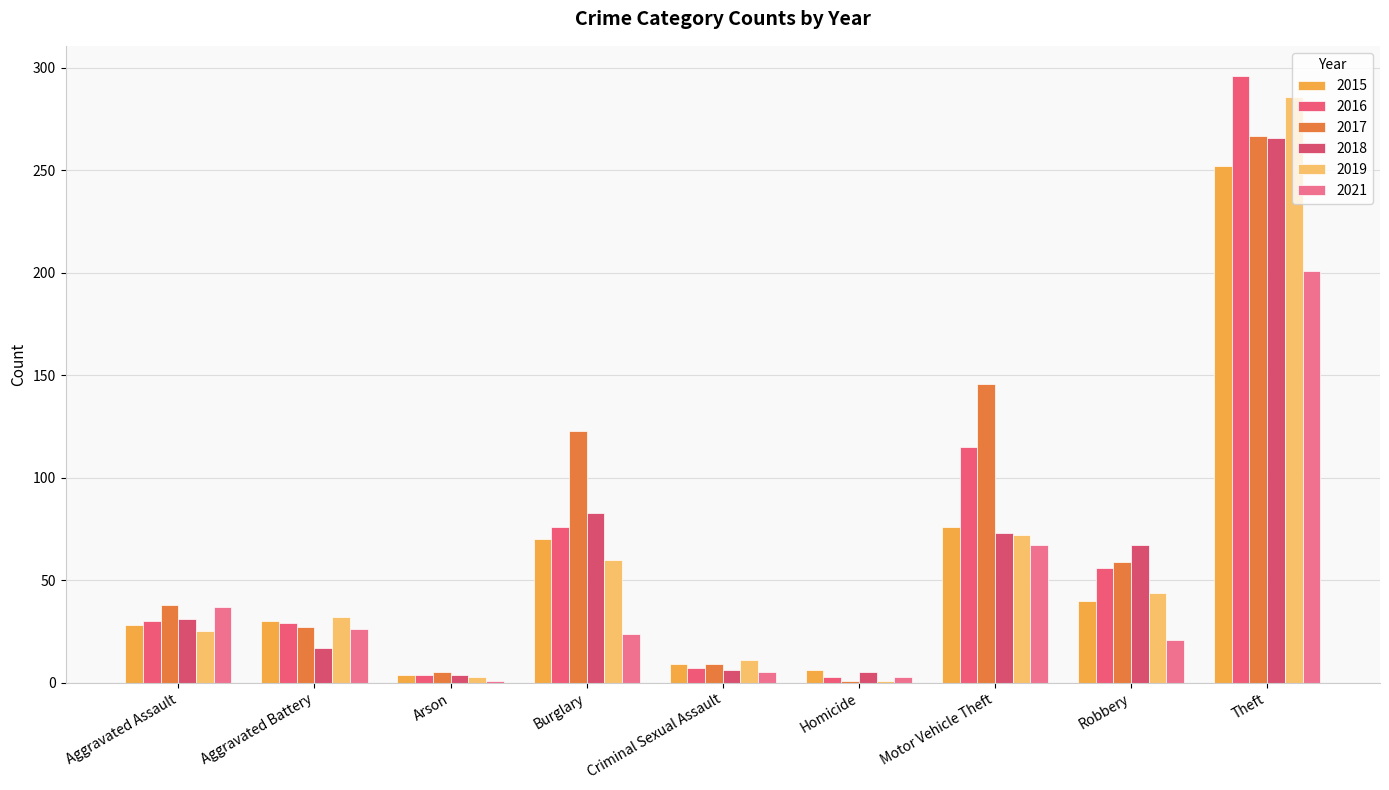

At which category is the sum across all series the highest?

Theft